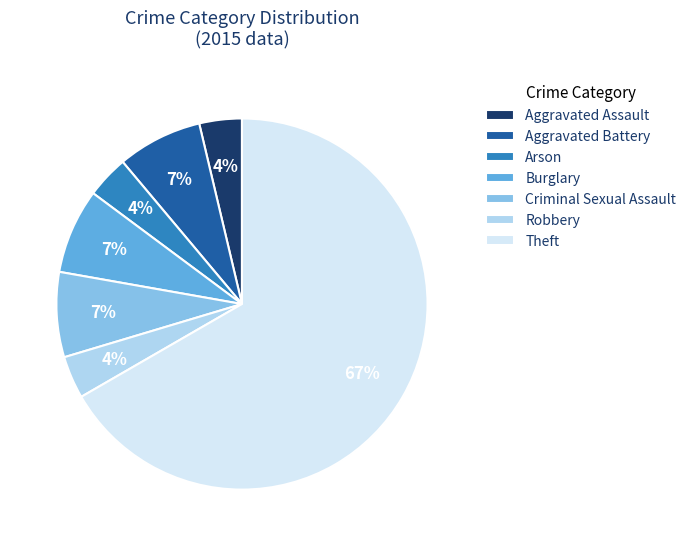

How many segments does this pie chart have?

7